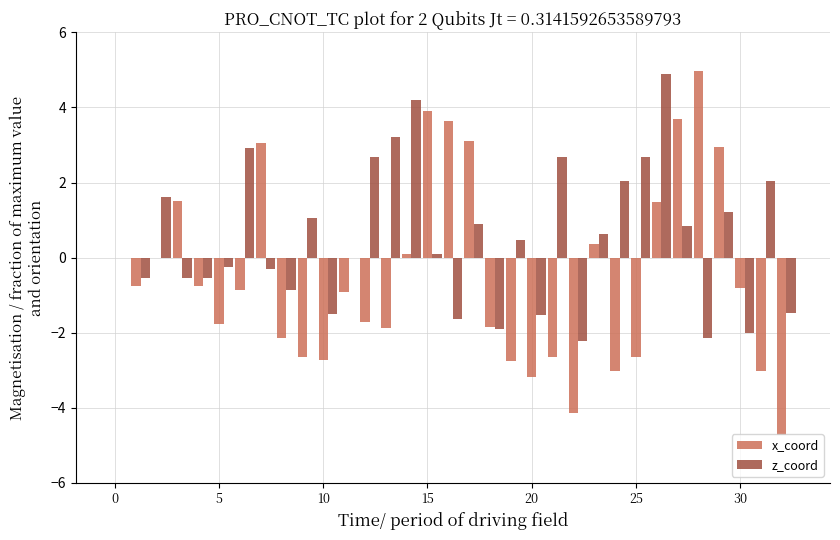

Which series has the largest total across all categories?

z_coord